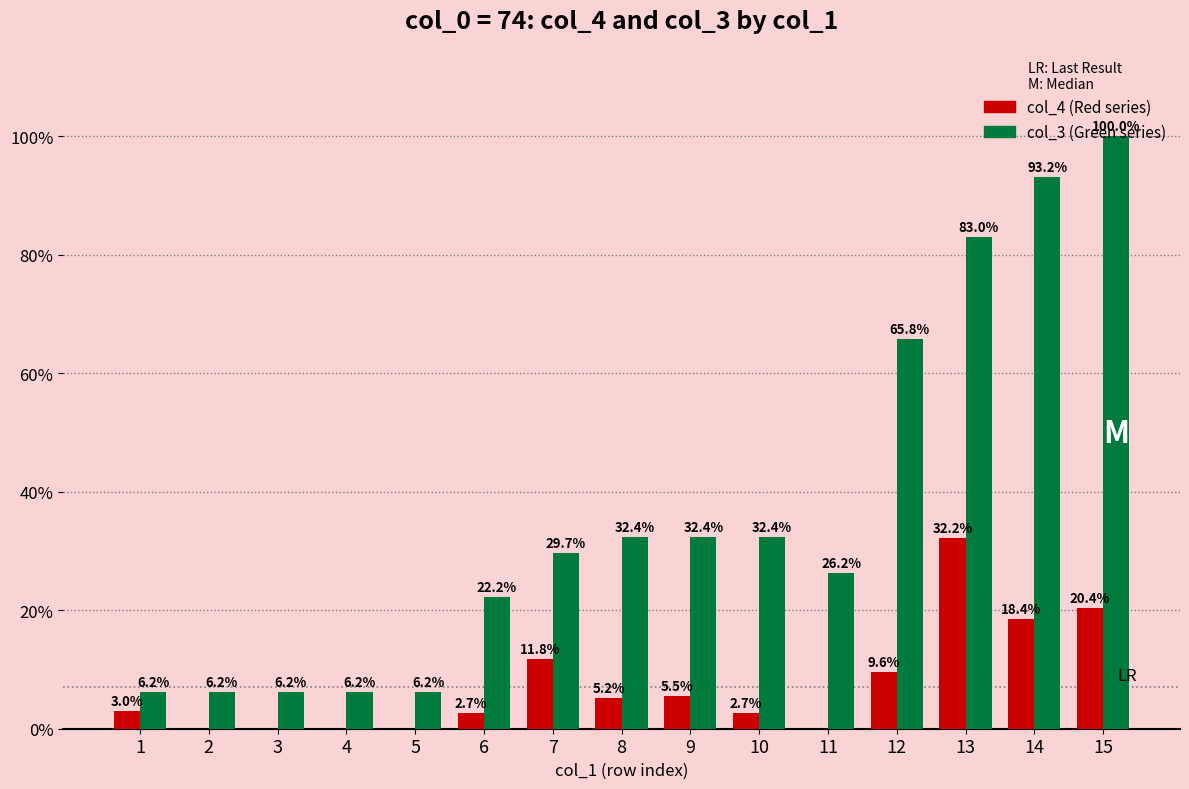

What is the greatest value displayed?

100.0